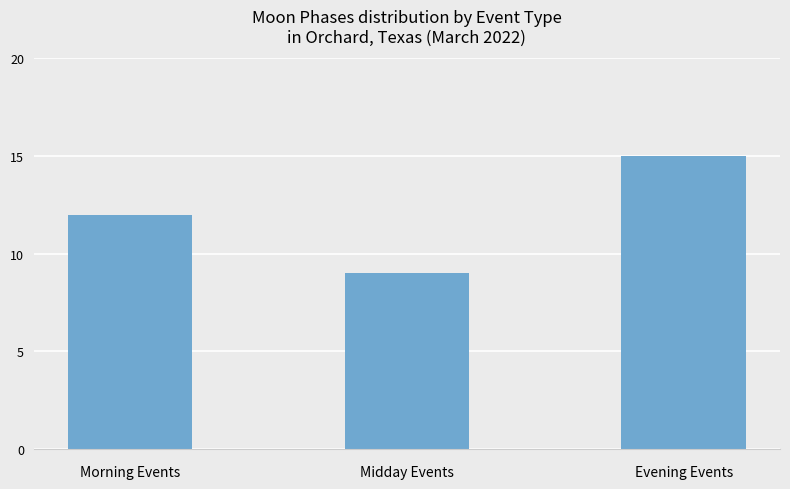

What is the approximate value at Morning Events?

12